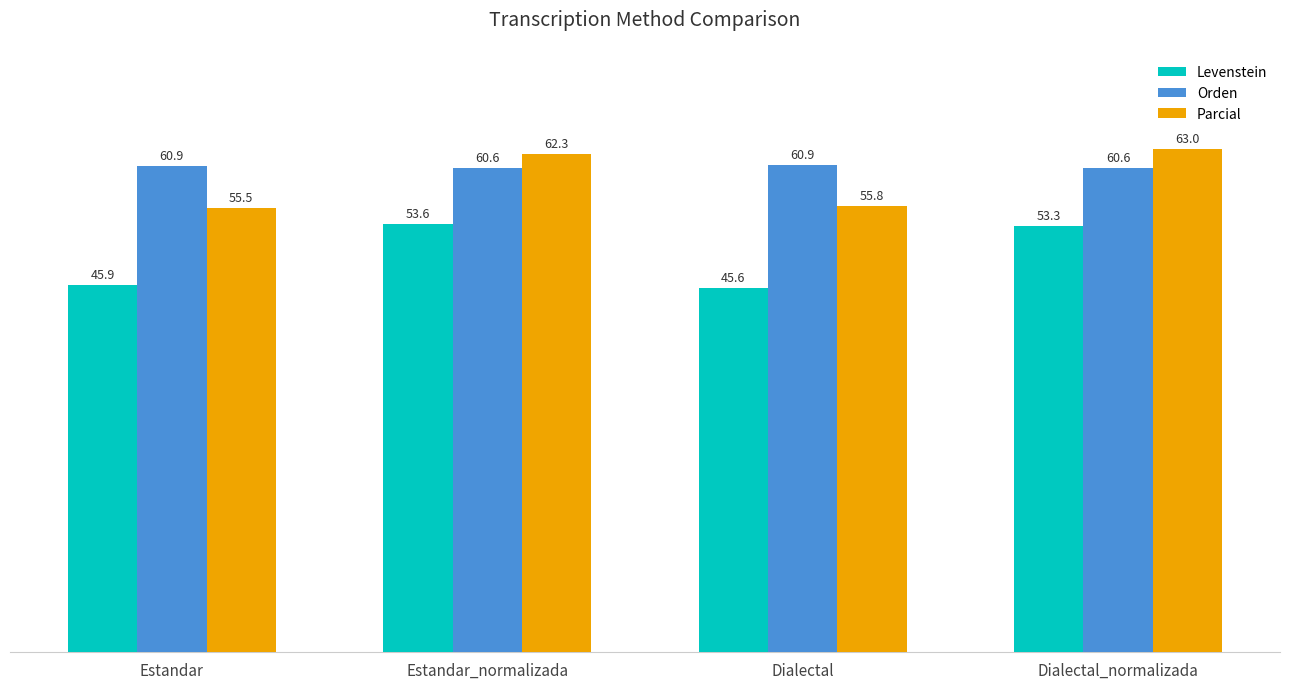

Reading left to right, extract all data points from this chart.

Levenstein: Estandar=45.9	Estandar_normalizada=53.6	Dialectal=45.6	Dialectal_normalizada=53.3
Orden: Estandar=60.9	Estandar_normalizada=60.6	Dialectal=60.9	Dialectal_normalizada=60.6
Parcial: Estandar=55.5	Estandar_normalizada=62.3	Dialectal=55.8	Dialectal_normalizada=63.0